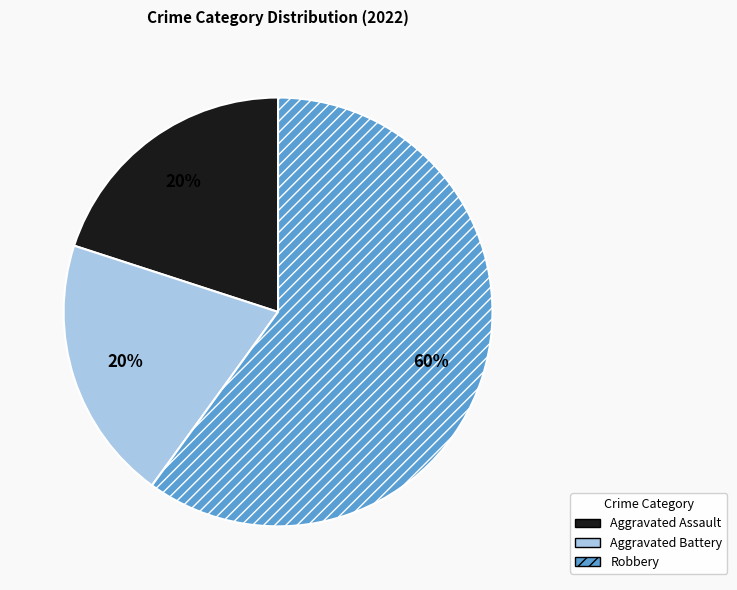

Does Robbery represent more than half of the total?

Yes